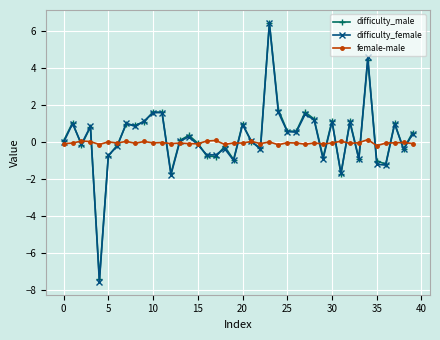

True or false: female-male has more than 1 points higher than both neighbors.

True